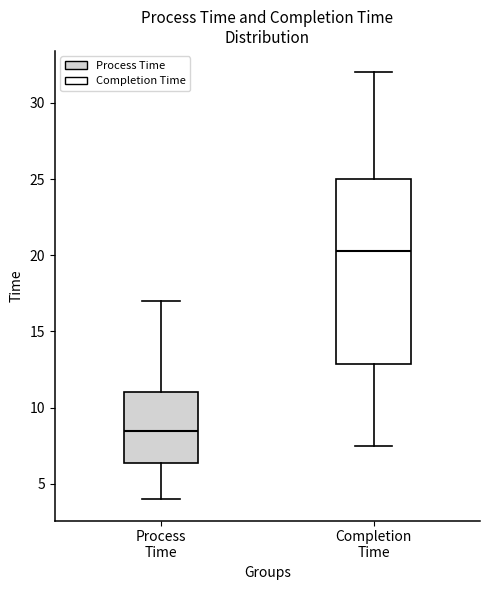

Which box's median line is the highest?

Completion Time